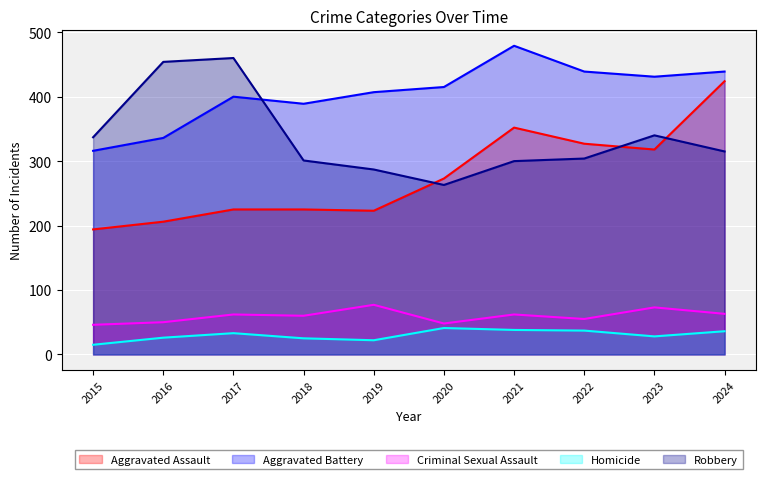

True or false: Aggravated Battery and Criminal Sexual Assault cross at least once.

False